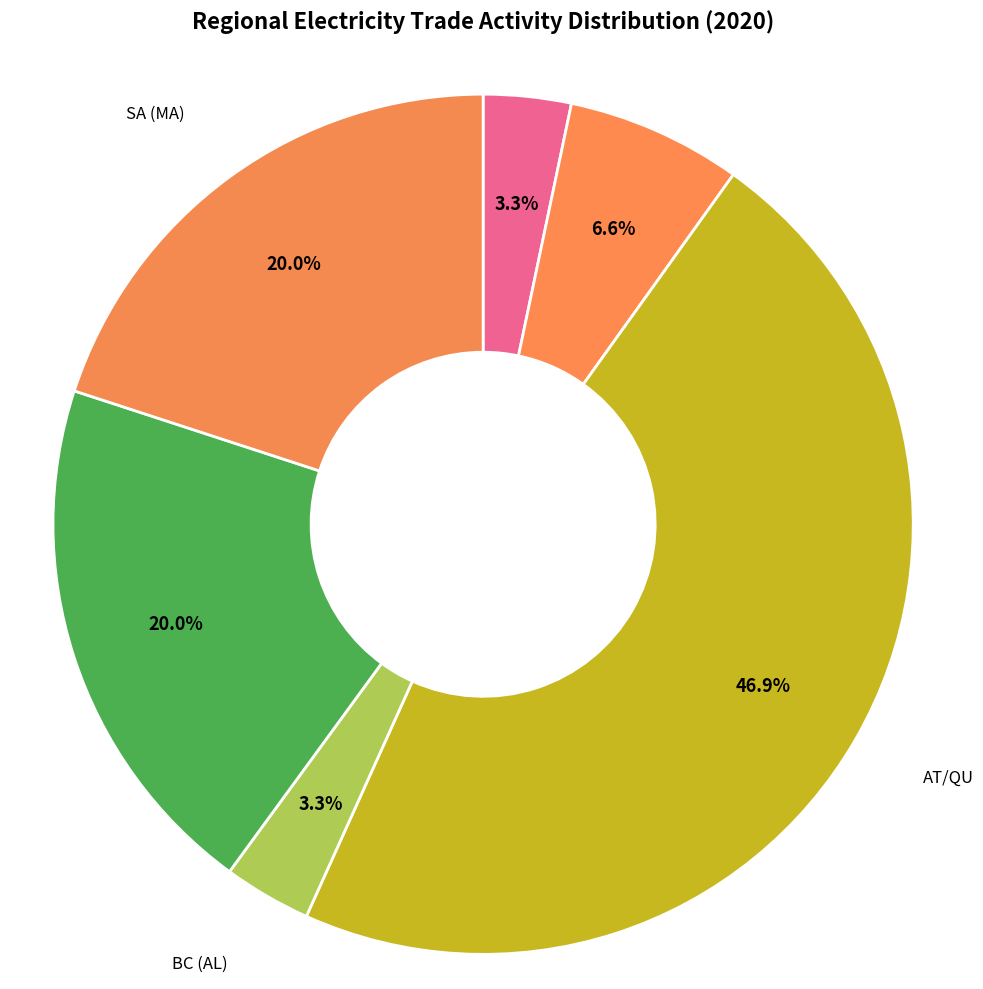

Which category has the biggest portion of the pie?

AT/QU